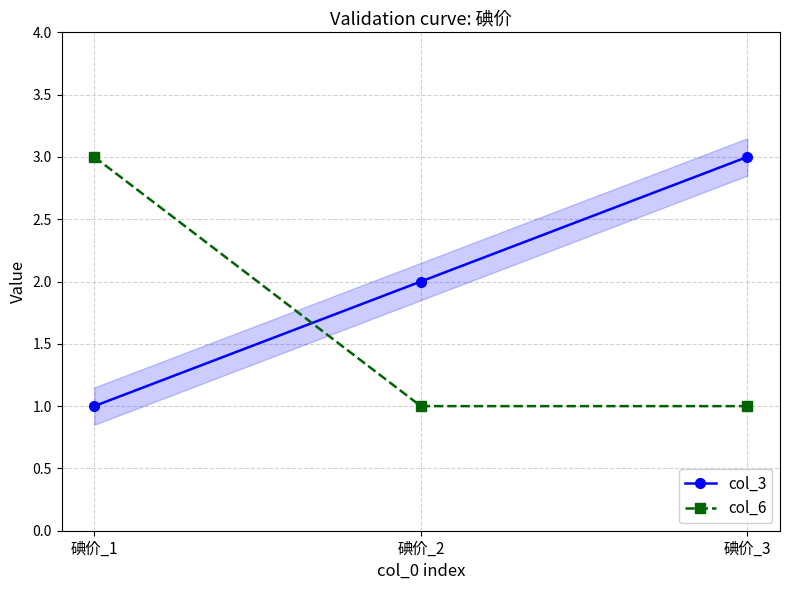

What is the maximum value shown in the chart?

3